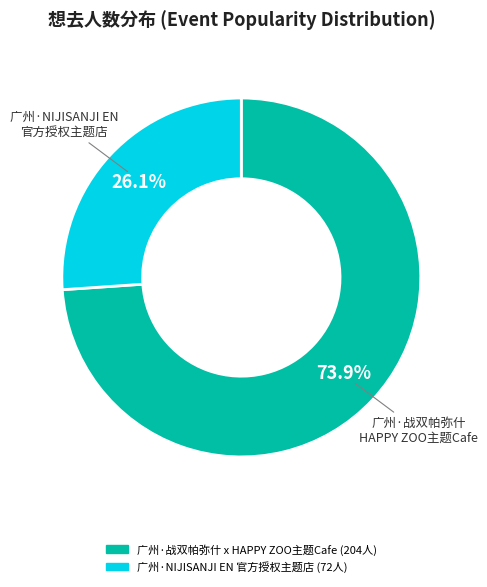

To the nearest percent, what is the difference between the 广州·战双帕弥什 x HAPPY ZOO主题Cafe and 广州·NIJISANJI EN 官方授权主题店 slice percentages?

48%